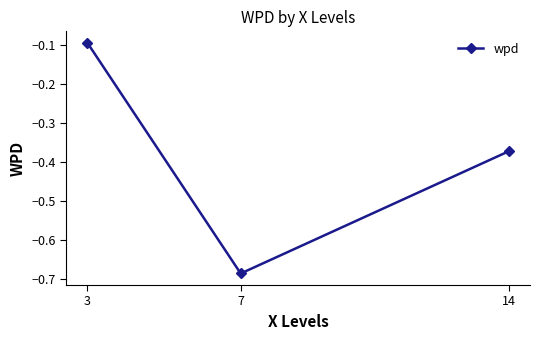

Is it true that the value at 7 is -1.1?

False